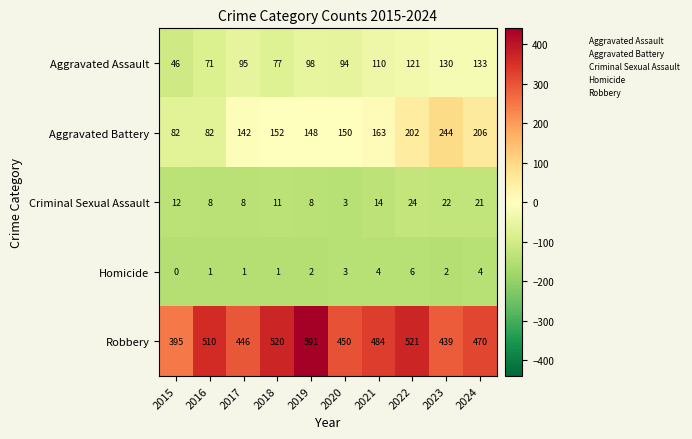

At 2023, list the series in order from smallest to largest.

Homicide, Criminal Sexual Assault, Aggravated Assault, Aggravated Battery, Robbery